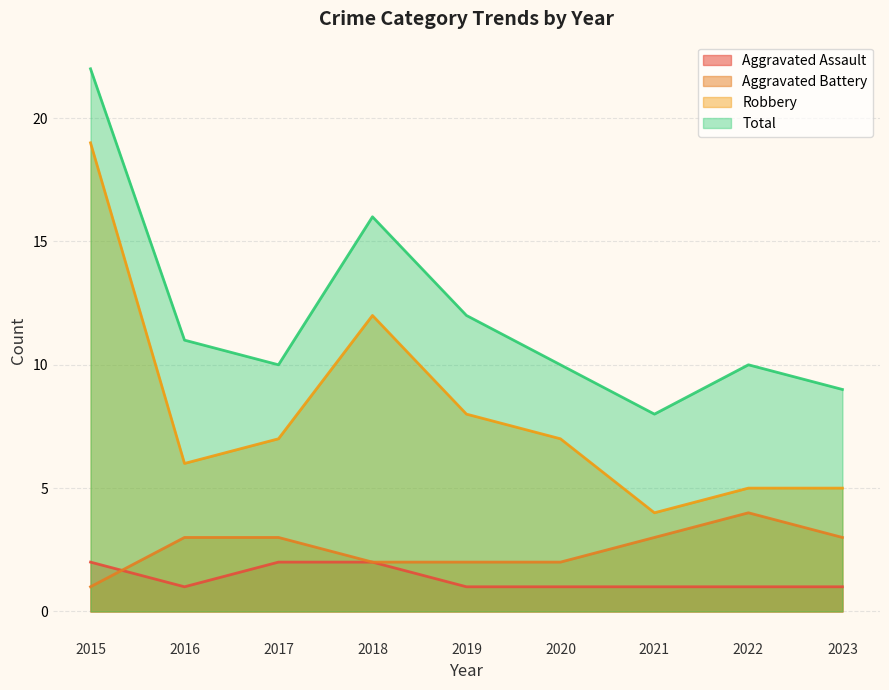

Reading right to left, what are all the values shown in this chart?

Aggravated Assault: 1	1	1	1	1	2	2	1	2
Aggravated Battery: 3	4	3	2	2	2	3	3	1
Robbery: 5	5	4	7	8	12	7	6	19
Total: 9	10	8	10	12	16	10	11	22